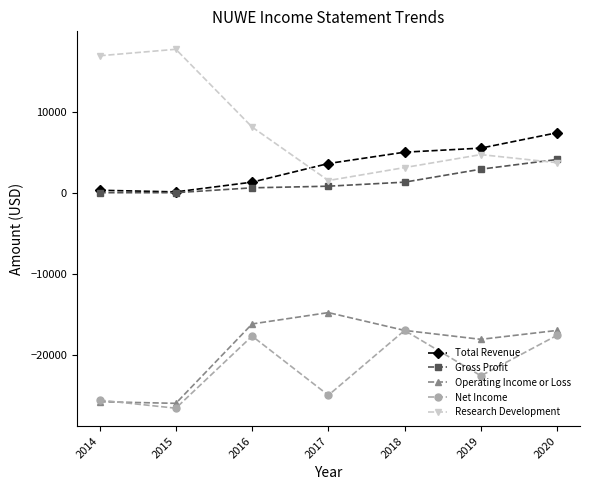

How many Gross Profit values are between 0 and 2900?

6